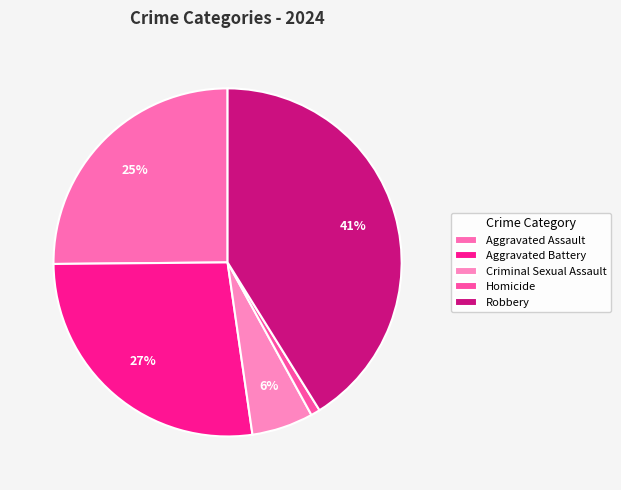

How many segments does this pie chart have?

5